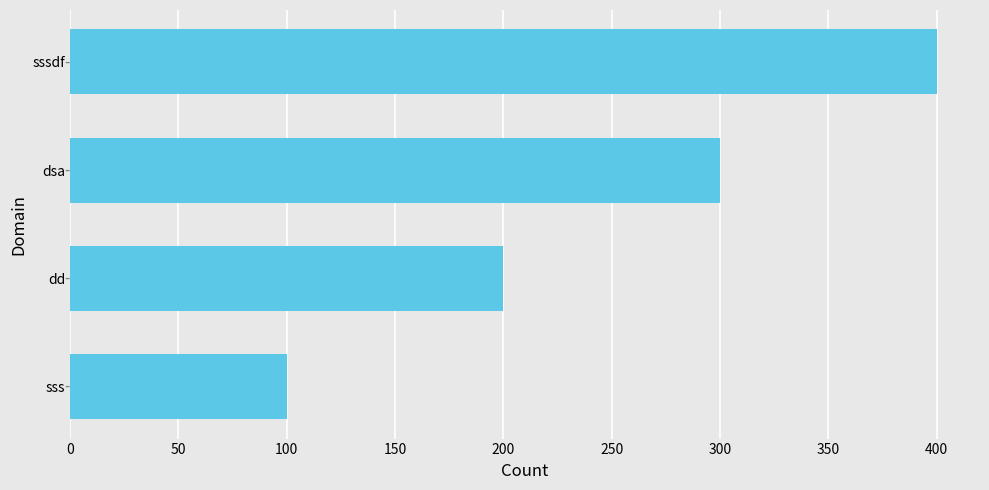

Reading bottom to top, what are all the values shown in this chart?

sss=100	dd=200	dsa=300	sssdf=400